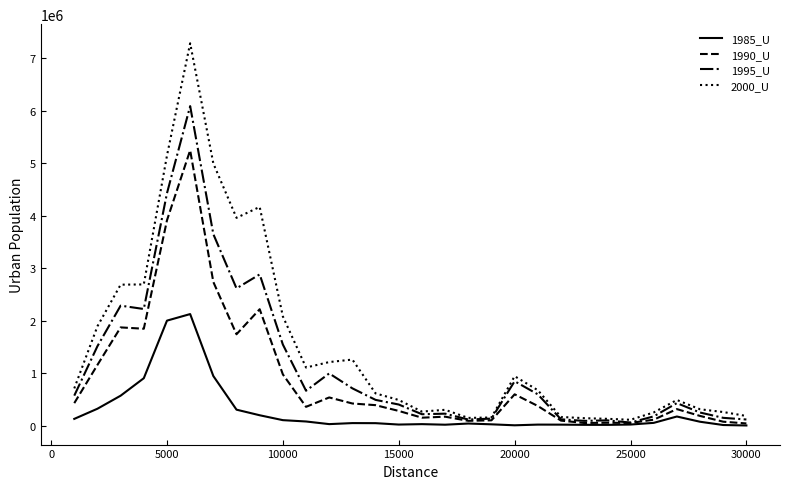

What is the greatest value displayed?

7282726